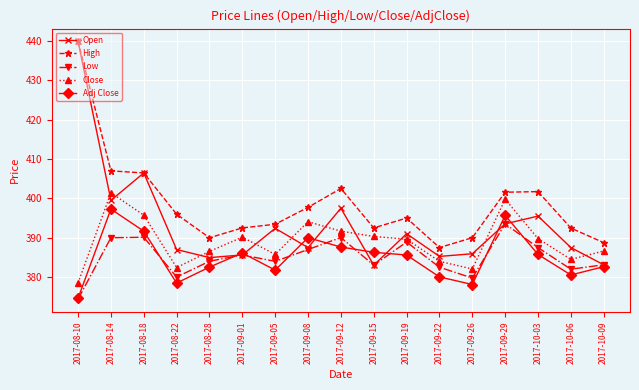

At which category does the chart reach its peak across all series?

2017-08-10